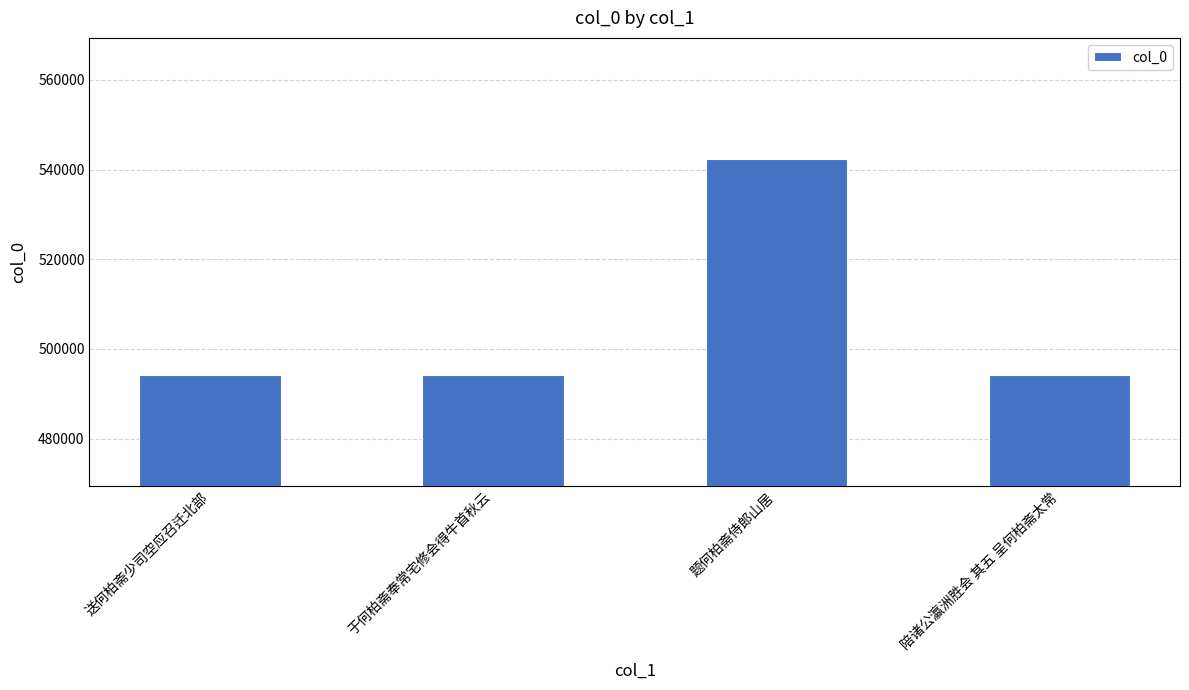

Are the bars horizontal?

No